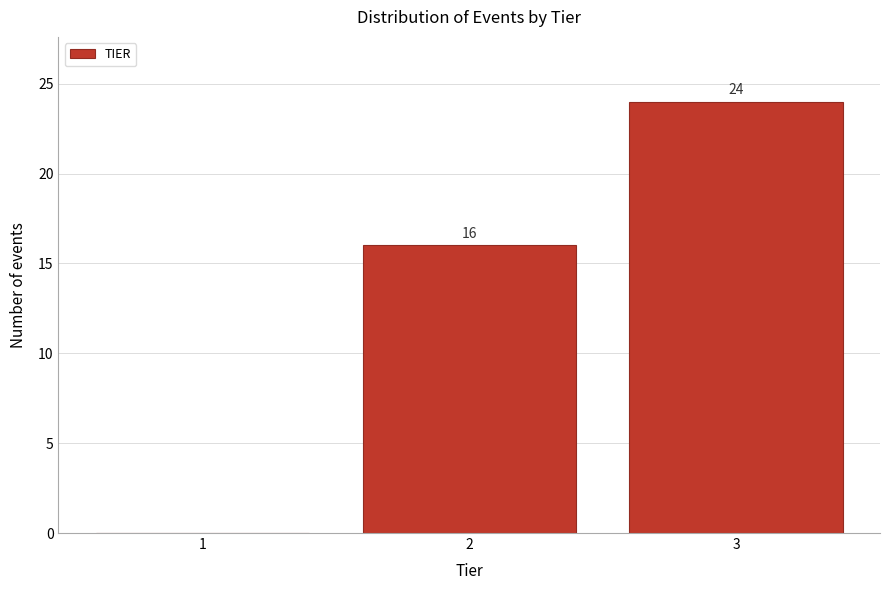

Over which range of the x-axis is the bar tallest?

2.5 to 3.5